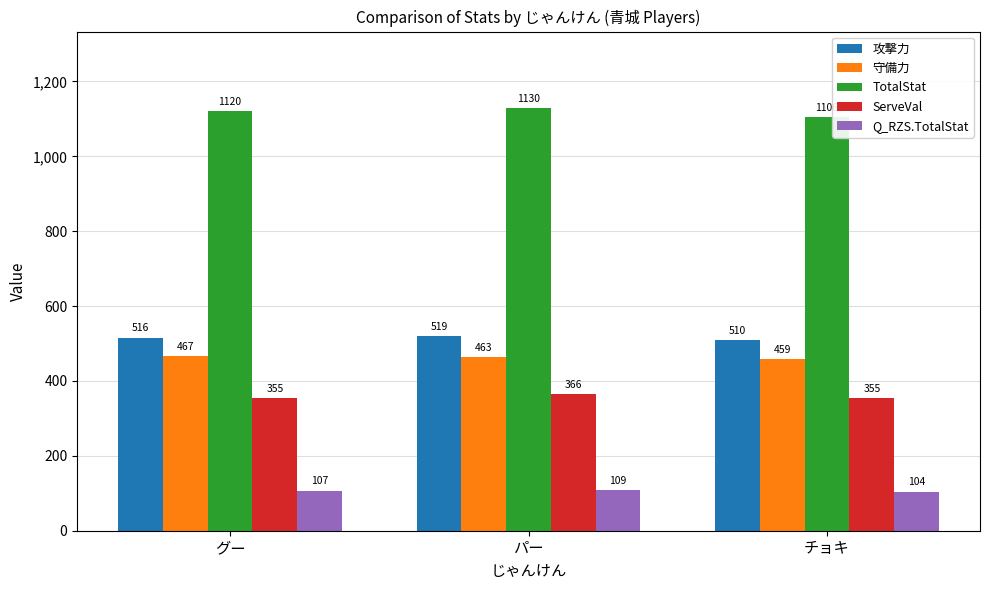

What is the difference between the highest and lowest values at グー?

1012.6